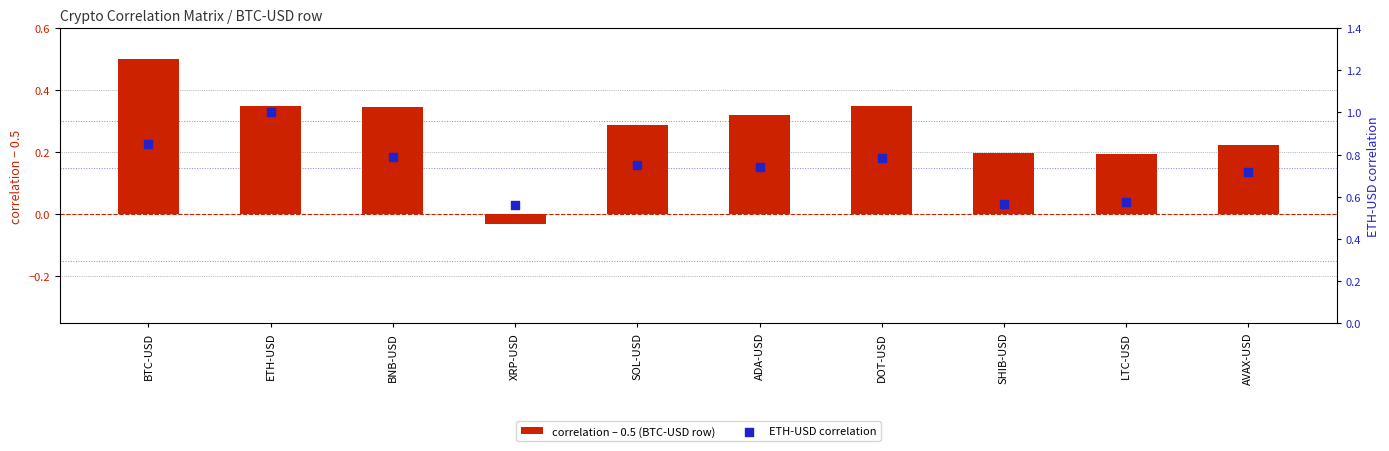

What are all the series names shown in the legend?

correlation – 0.5 (BTC-USD row), ETH-USD correlation